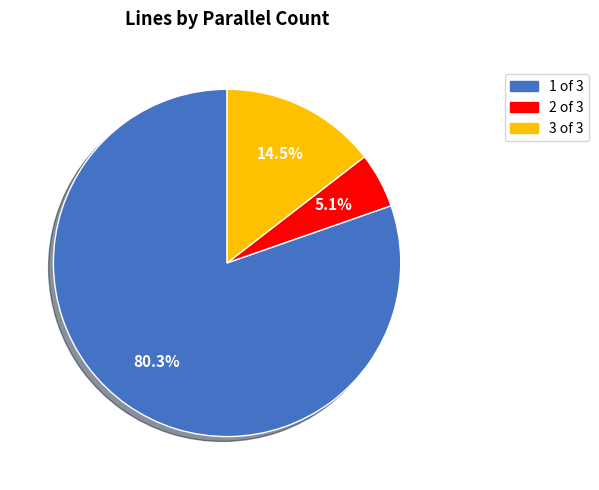

Is 1 the majority of the pie?

Yes